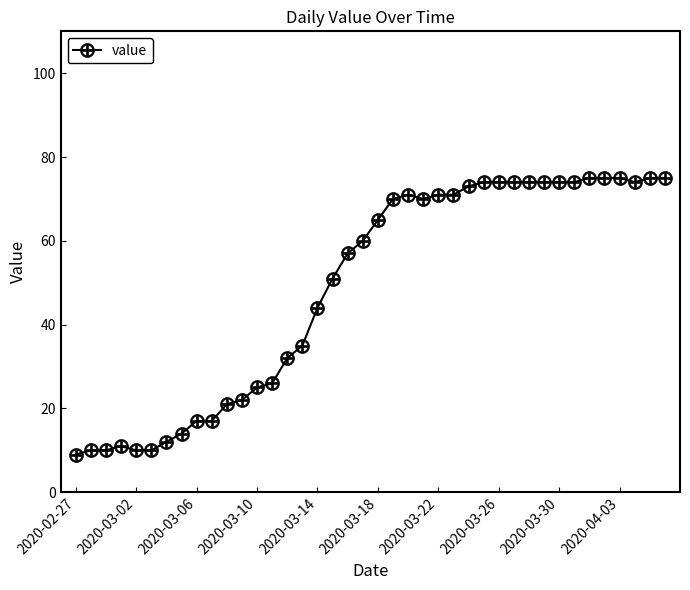

What is the difference between the second highest and second lowest values?

65